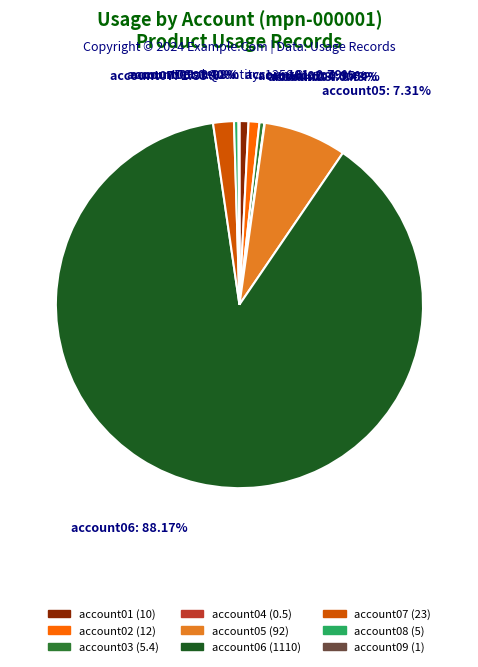

Approximately how many times larger is the value at account06 compared to account01?

111.0